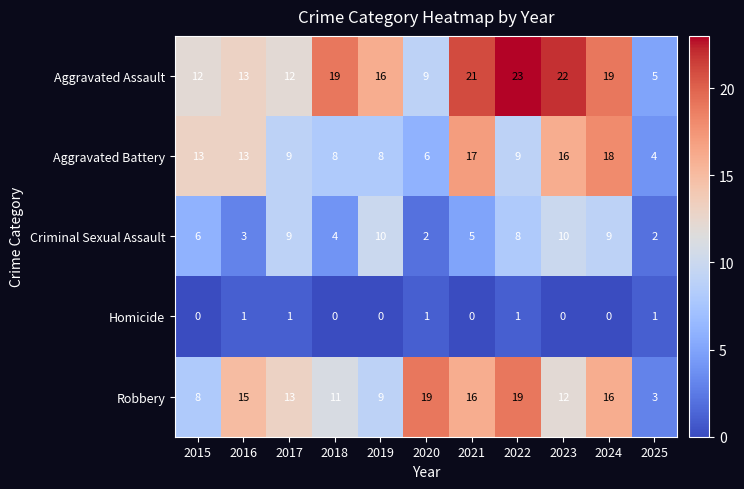

What is the approximate value of Aggravated Assault at 2018, to the nearest 10?

20